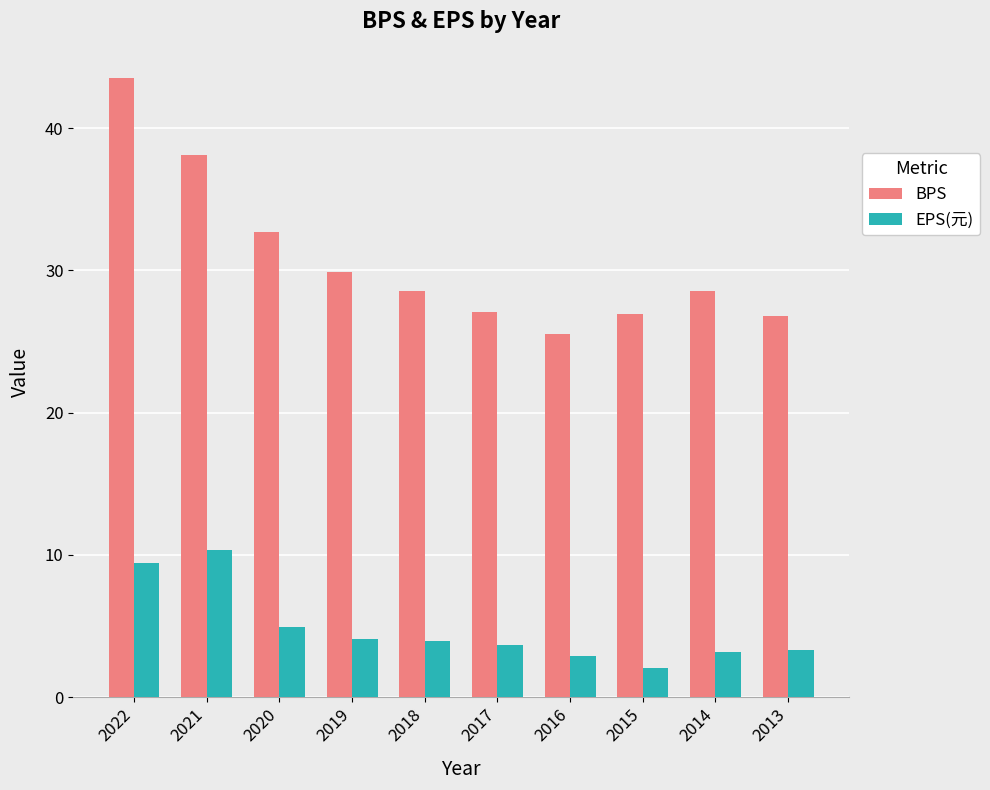

At 2017, list the series in order from smallest to largest.

EPS(元), BPS